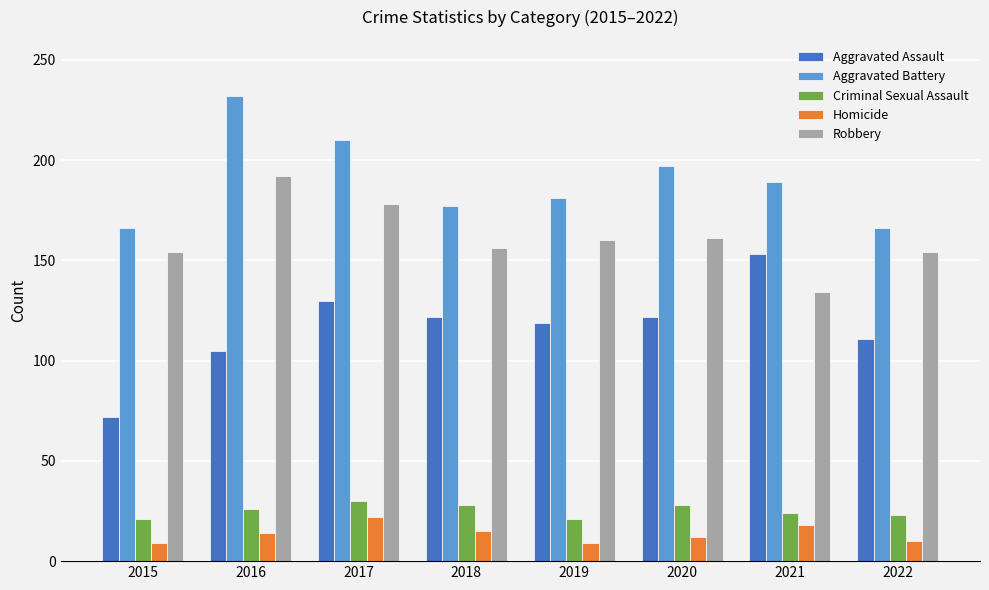

What is the smallest value displayed?

9